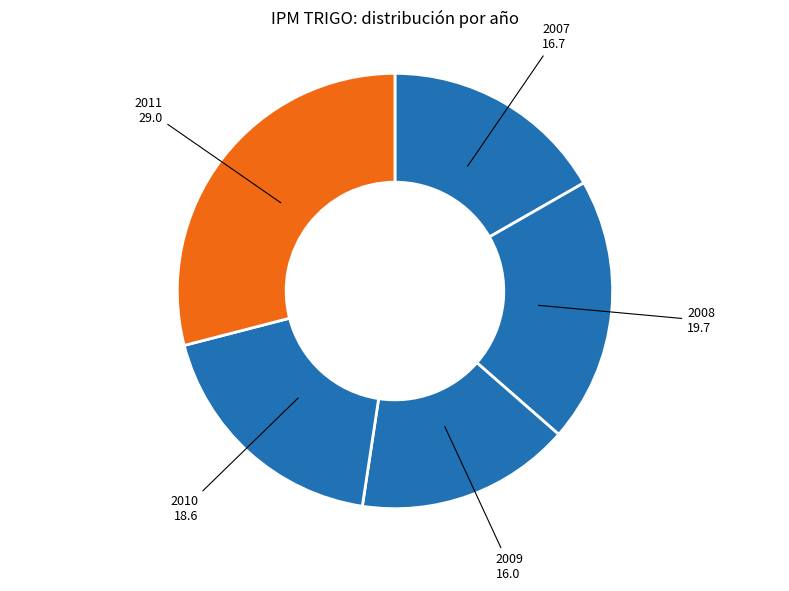

Does any single category account for the majority?

No